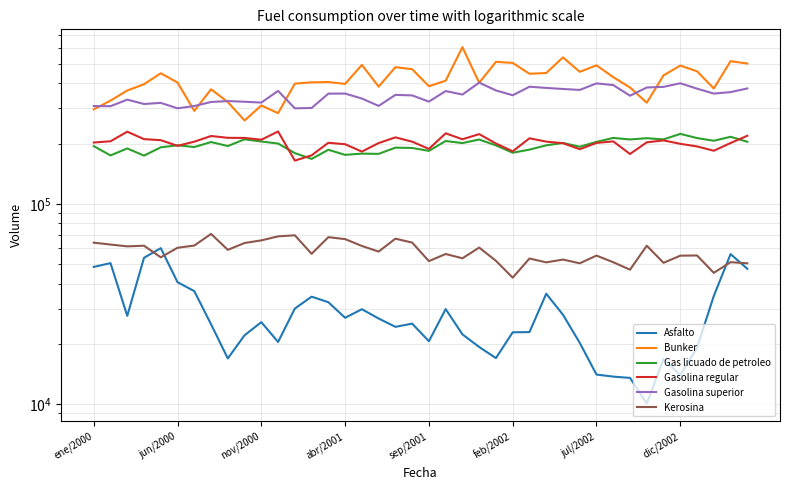

How many data points in Gasolina superior are less than 351890?

20